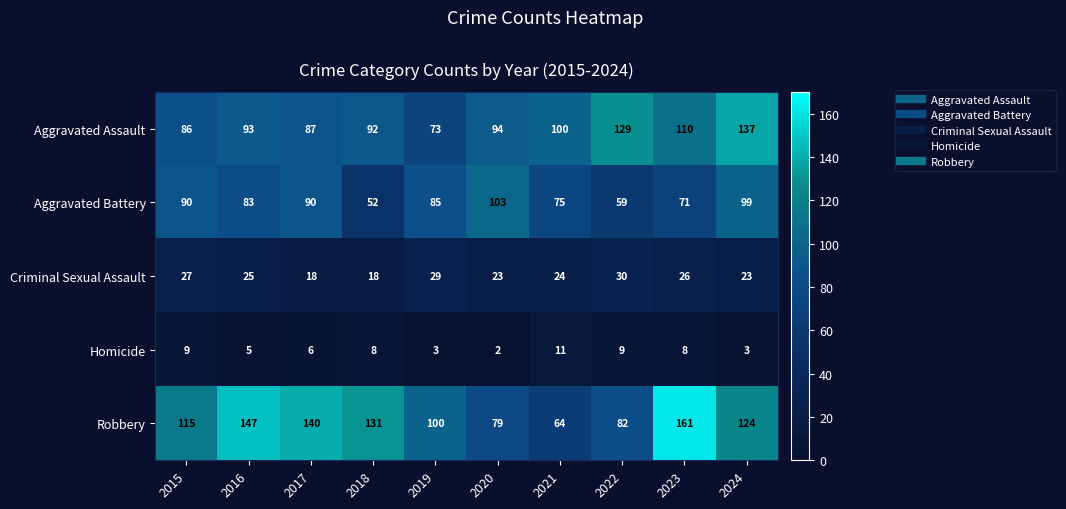

What is the difference between the second highest and second lowest values in the Criminal Sexual Assault series?

11